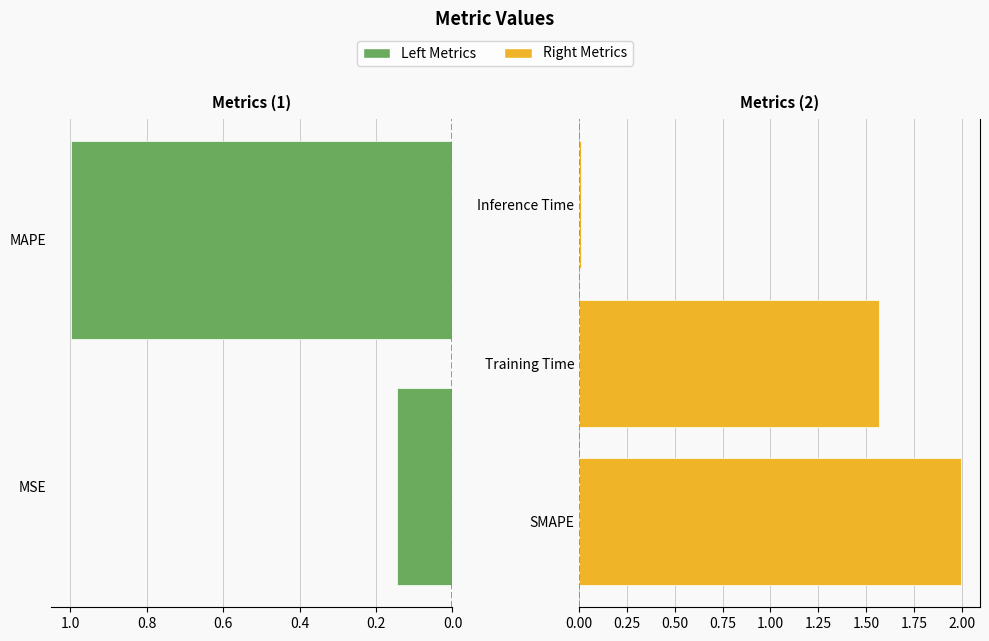

List the labels in order of value, smallest first.

Inference Time, MSE, MAPE, Training Time, SMAPE